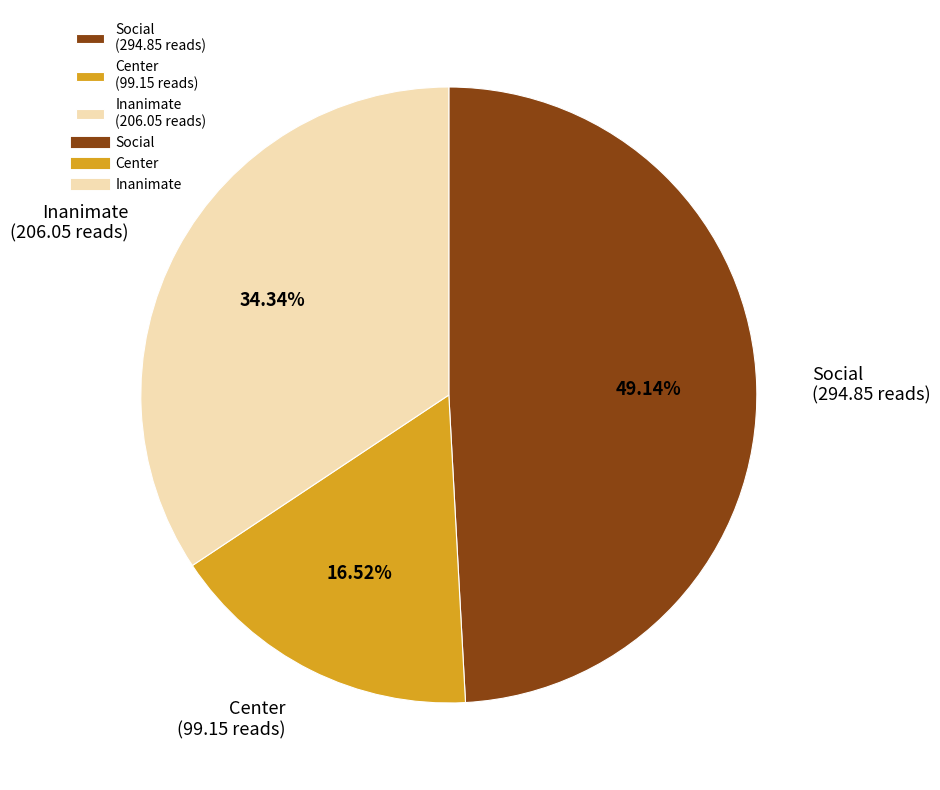

To the nearest percent, what portion does Center represent?

17%